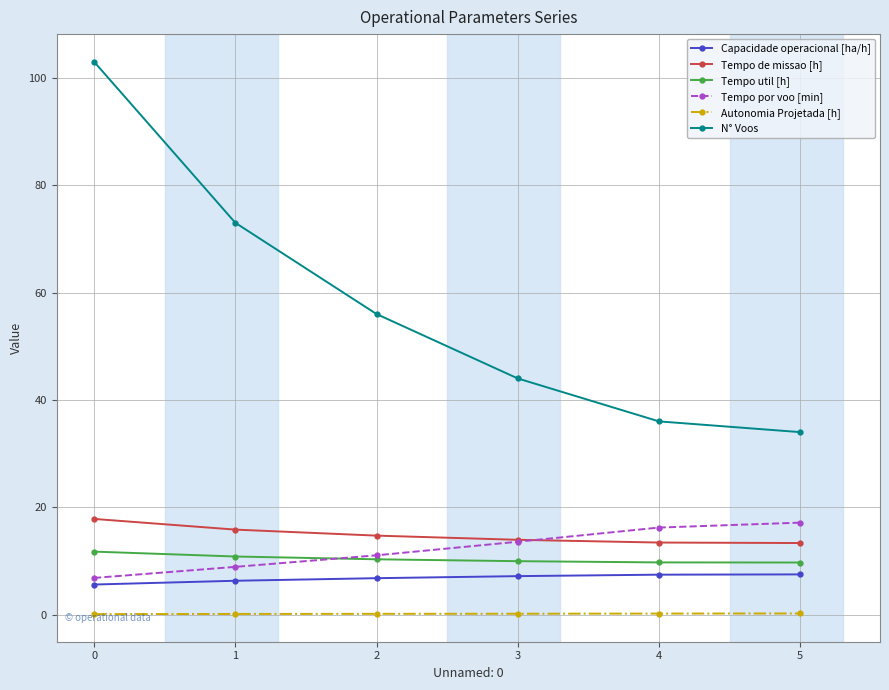

What is the approximate value of N° Voos at 1?

73.0